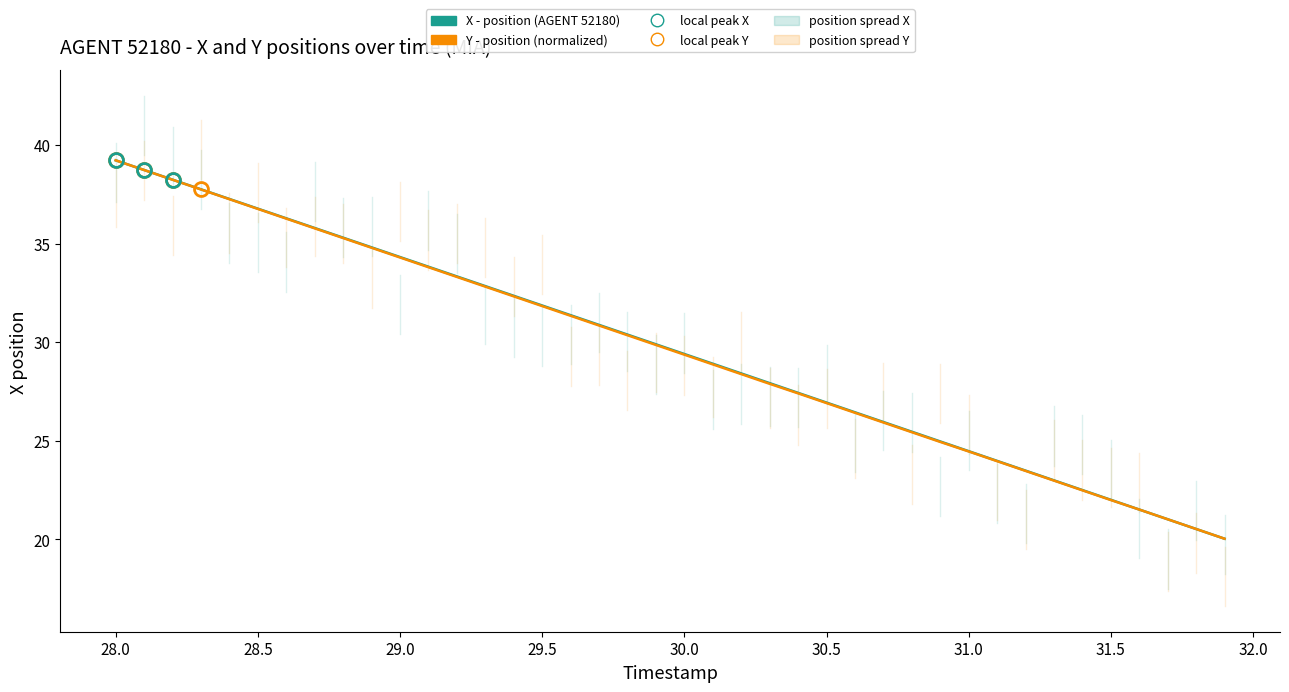

What is the smallest value displayed?

20.0